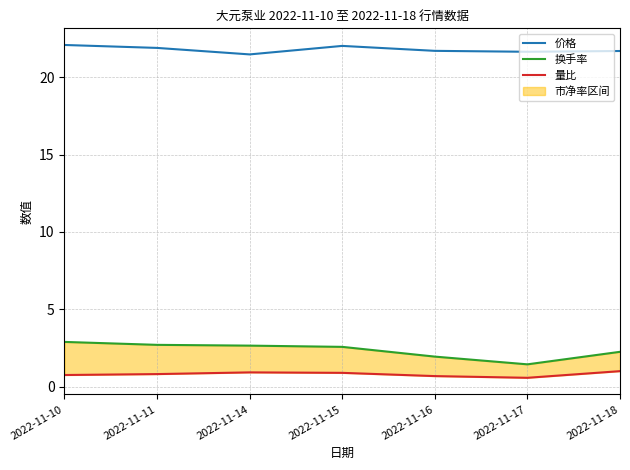

Which series has the largest total across all categories?

价格